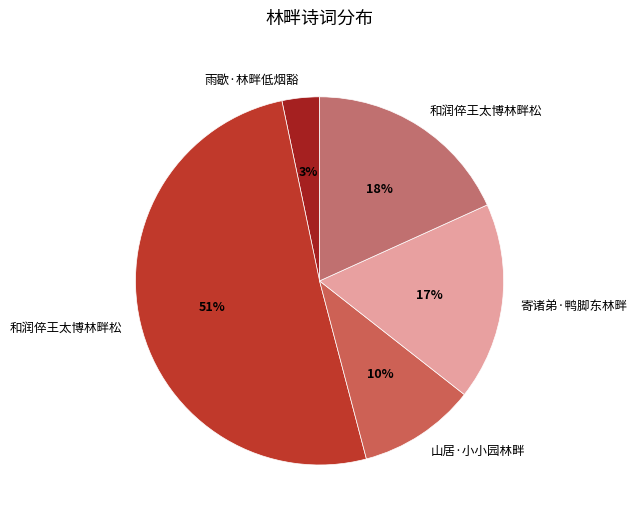

Which slice is the smallest?

雨歇·林畔低烟豁